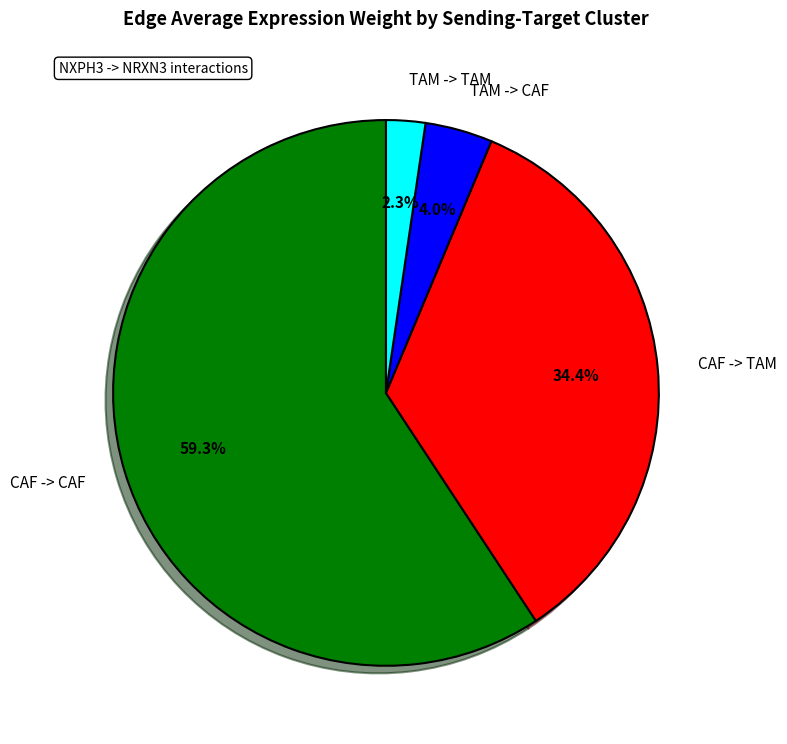

What percentage is NOT represented by TAM -> CAF?

96.0%